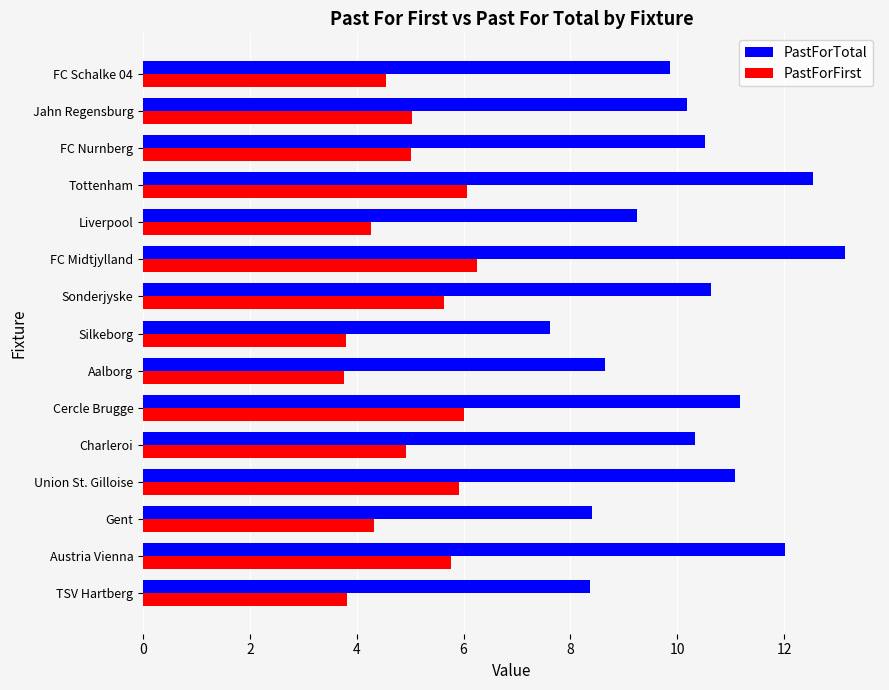

What is the sum of all PastForTotal values?

153.8